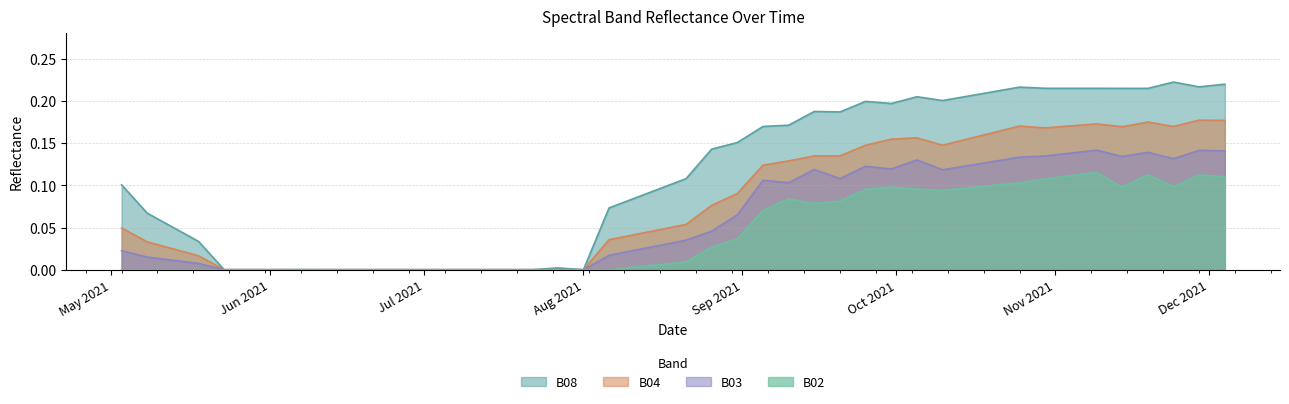

True or false: B08 has a value of 0.2 at 2021-10-10.

True